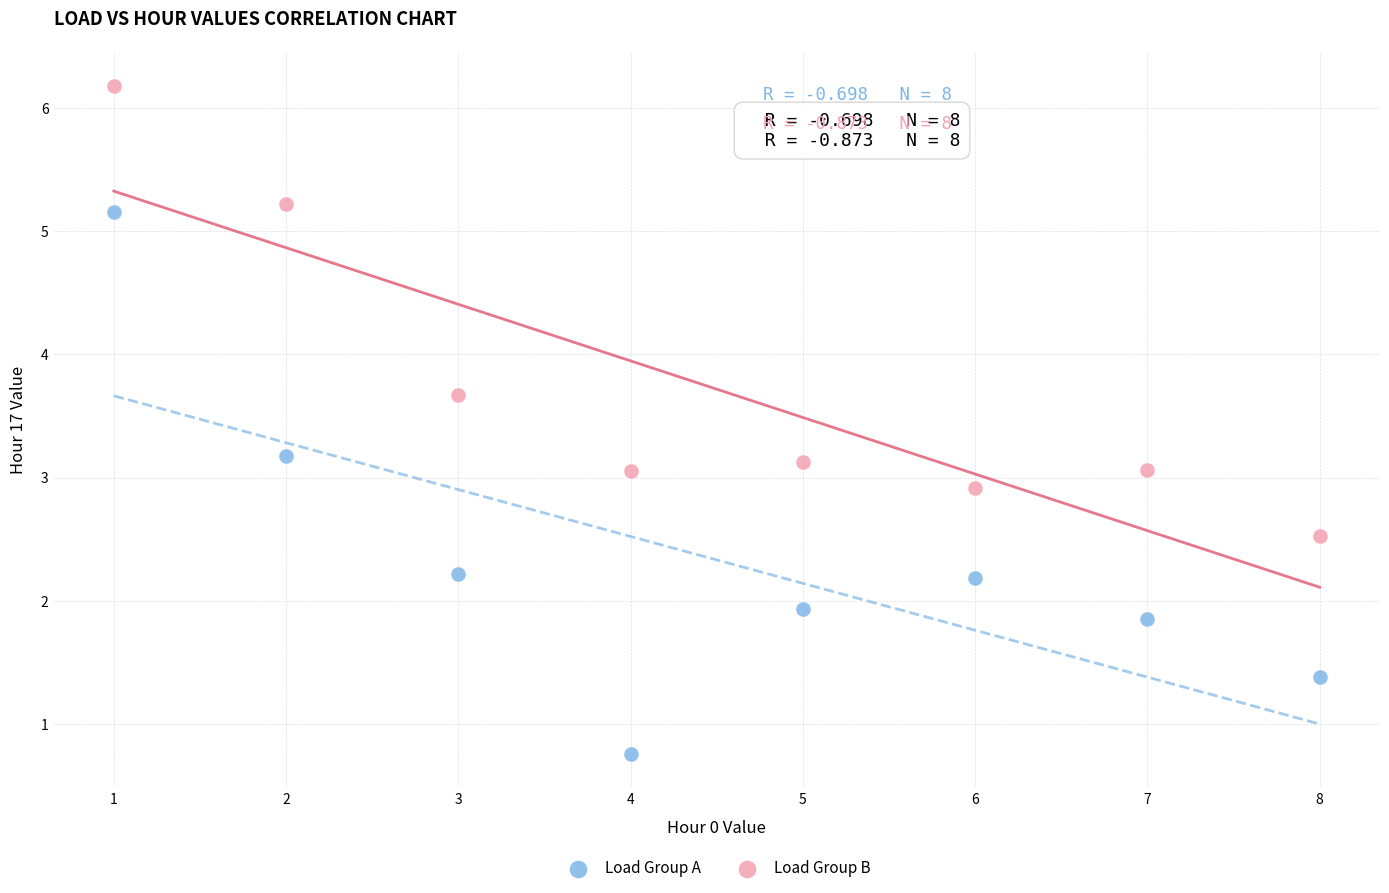

Which series contains the lowest Y value?

Load Group A